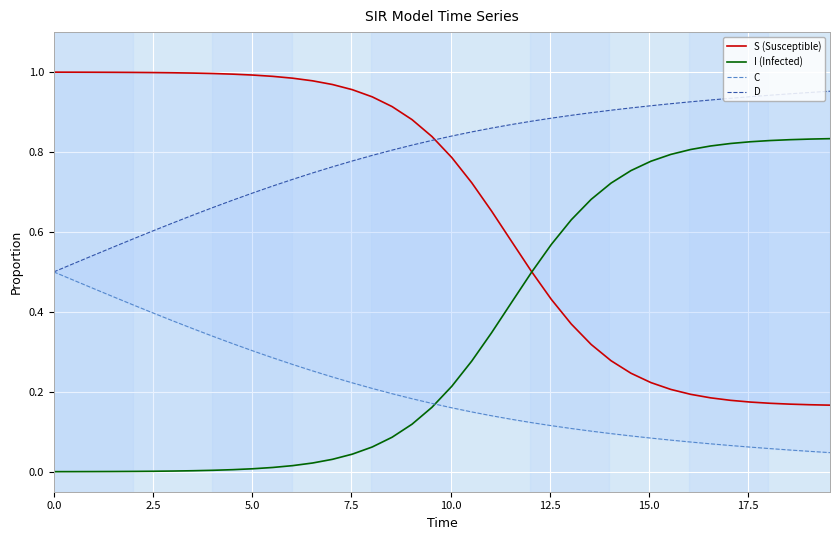

True or false: S (Susceptible) and C cross at least once.

False